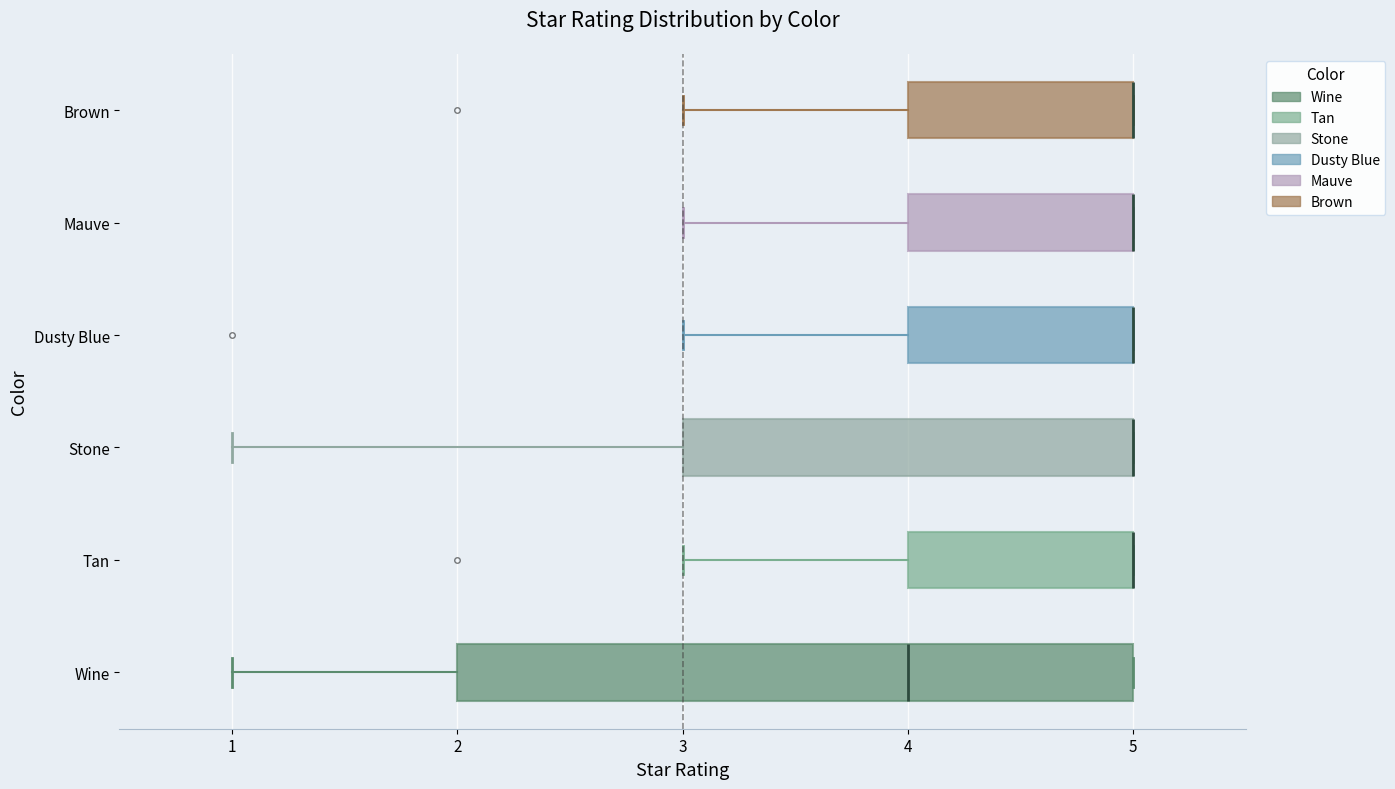

Reading bottom to top, read every box against the x-axis: the position of its median line, the range the box covers, and the ends of its whiskers. The values are not printed on the chart, so give them approximately, as read against the axis.

Wine: median 4, box 2 to 5, whiskers 1 to 5
Tan: median 5 (drawn on the box's right edge), box 4 to 5, whiskers 3 to 5
Stone: median 5 (drawn on the box's right edge), box 3 to 5, whiskers 1 to 5
Dusty Blue: median 5 (drawn on the box's right edge), box 4 to 5, whiskers 3 to 5
Mauve: median 5 (drawn on the box's right edge), box 4 to 5, whiskers 3 to 5
Brown: median 5 (drawn on the box's right edge), box 4 to 5, whiskers 3 to 5